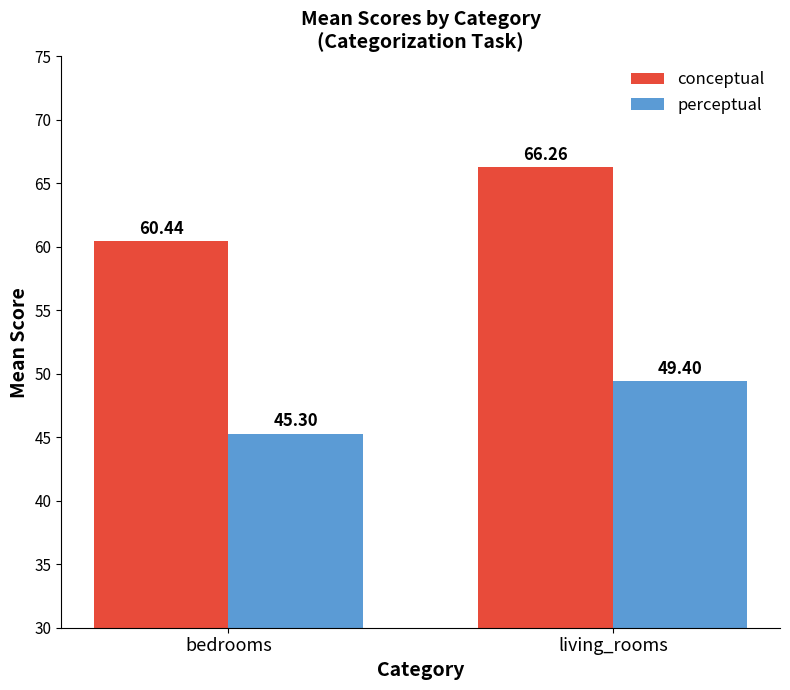

At which label is conceptual closest to 63?

bedrooms